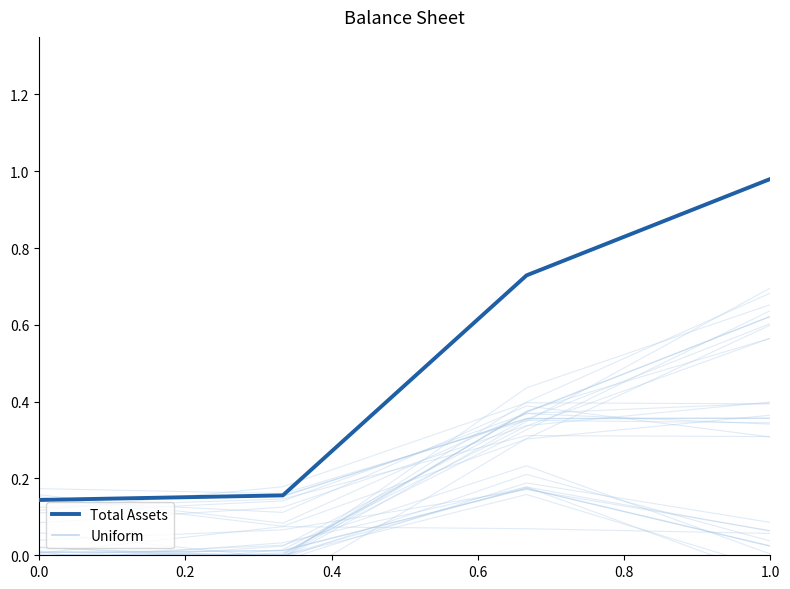

True or false: Total Liabilities has more than 0 points higher than both neighbors.

False